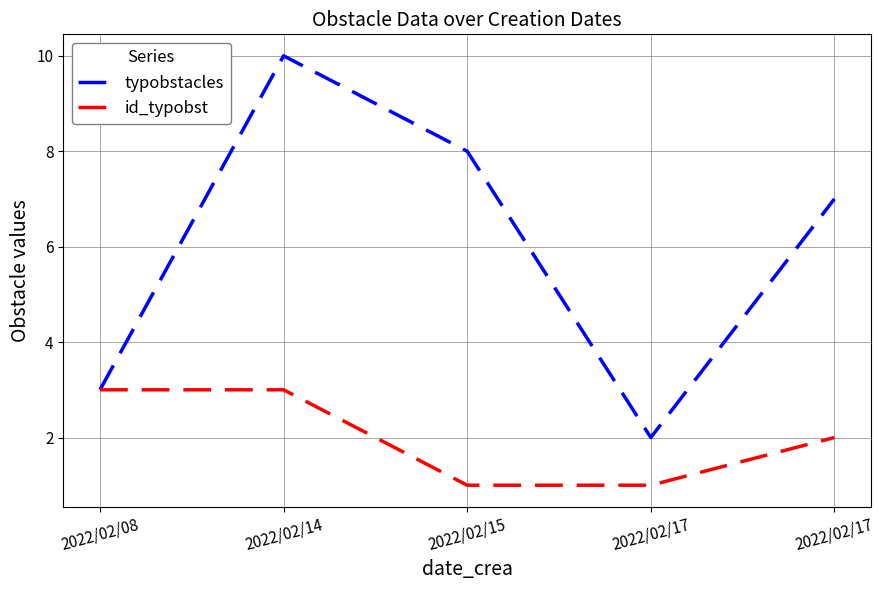

At which label does typobstacles first exceed 7?

2022/02/14